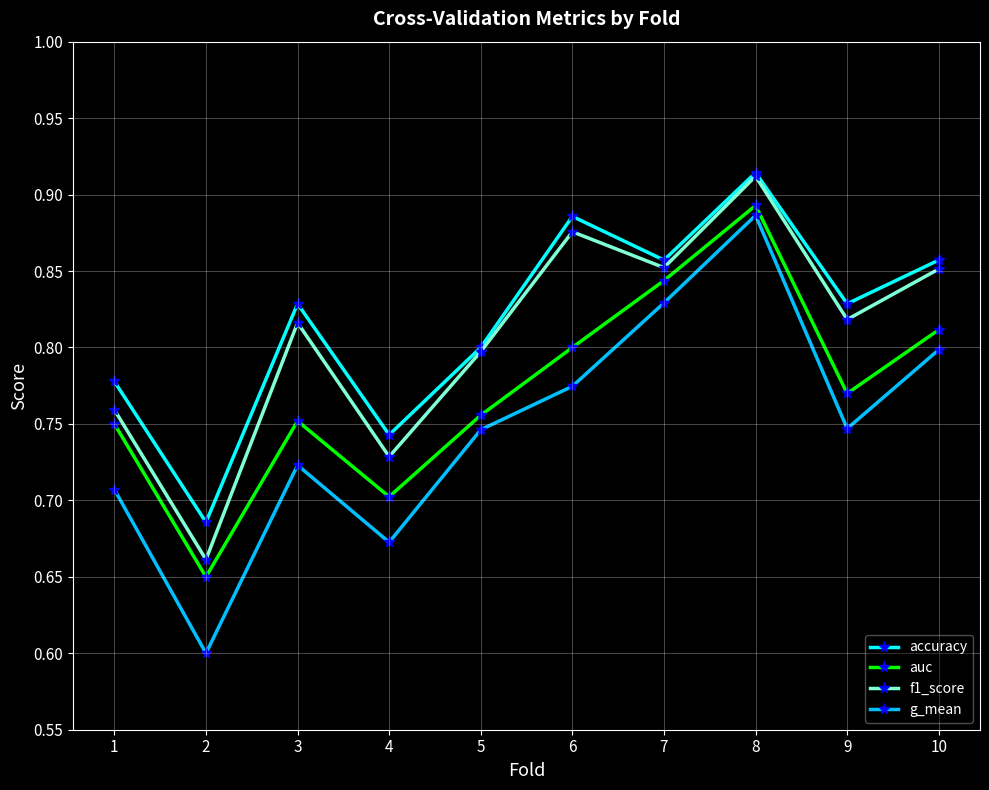

Which label corresponds to the largest value in the chart?

8